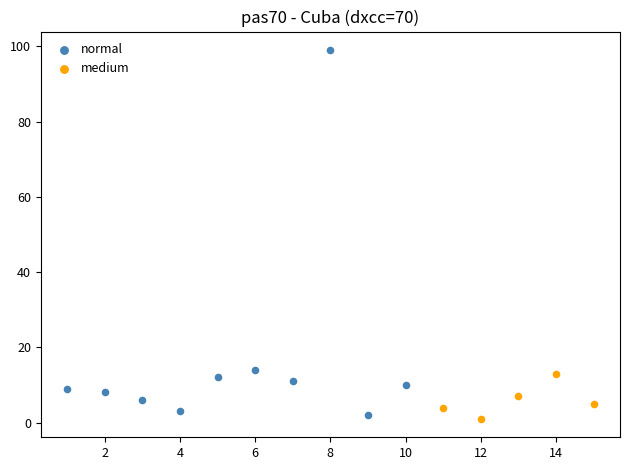

Which series has the widest spread of Y values?

normal